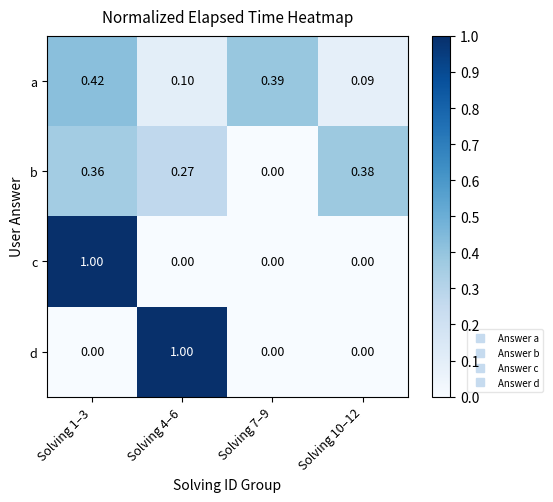

Which series changed the most between Solving 4–6 and Solving 7–9?

d